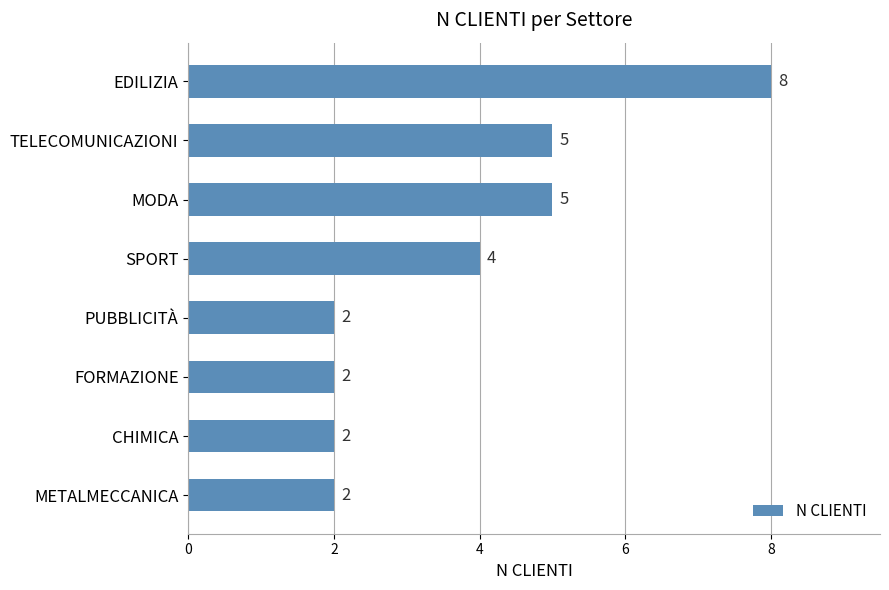

Is it true that the value at TELECOMUNICAZIONI is 5?

True